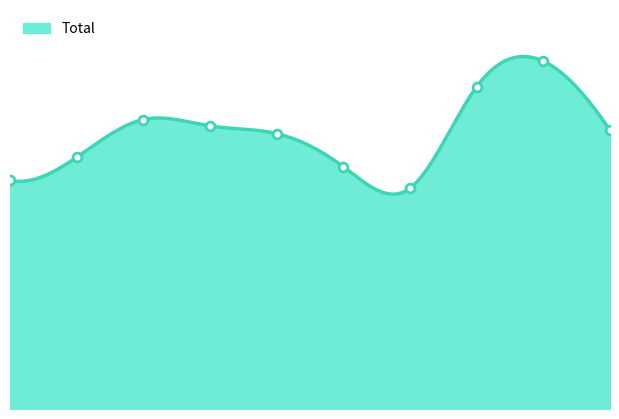

Which has a higher value, 2023 or 2020?

2023